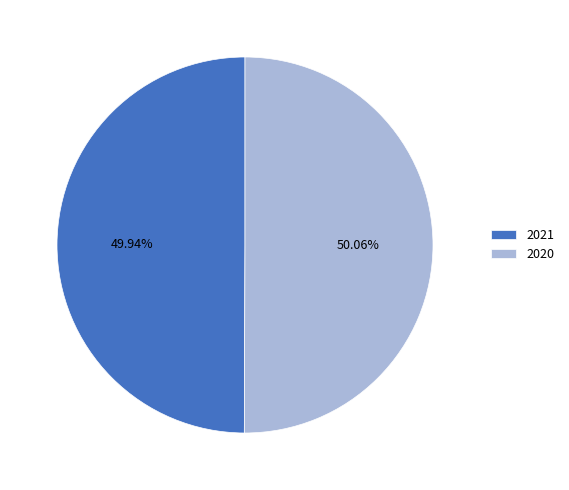

To the nearest percent, what is the combined percentage of 2021 and 2020?

100%